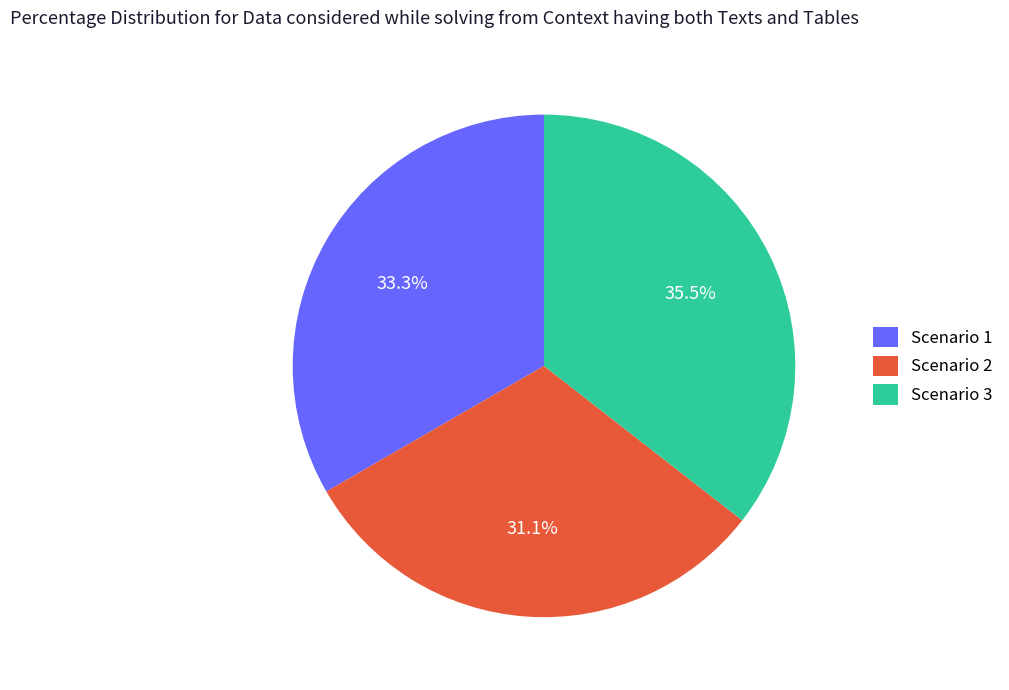

What percentage do Scenario 1 and Scenario 2 together represent?

64.5%